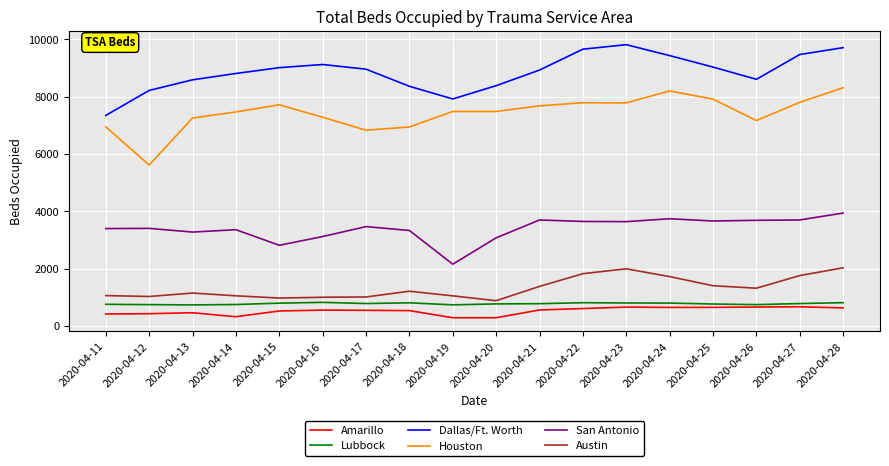

What is the difference between the Austin values at 2020-04-12 and 2020-04-24?

694